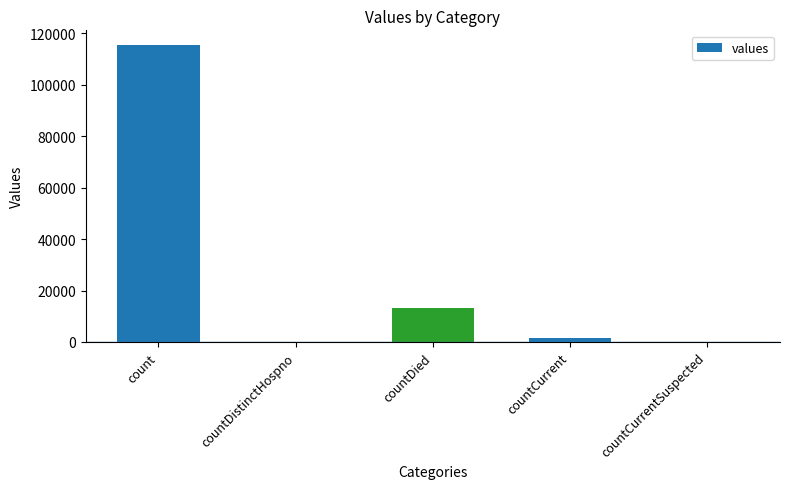

What is the greatest value displayed?

115379